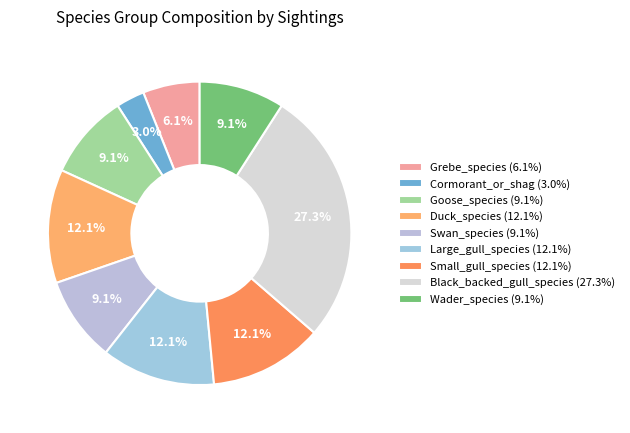

Combined, do Duck_species and Black_backed_gull_species account for over 50%?

No